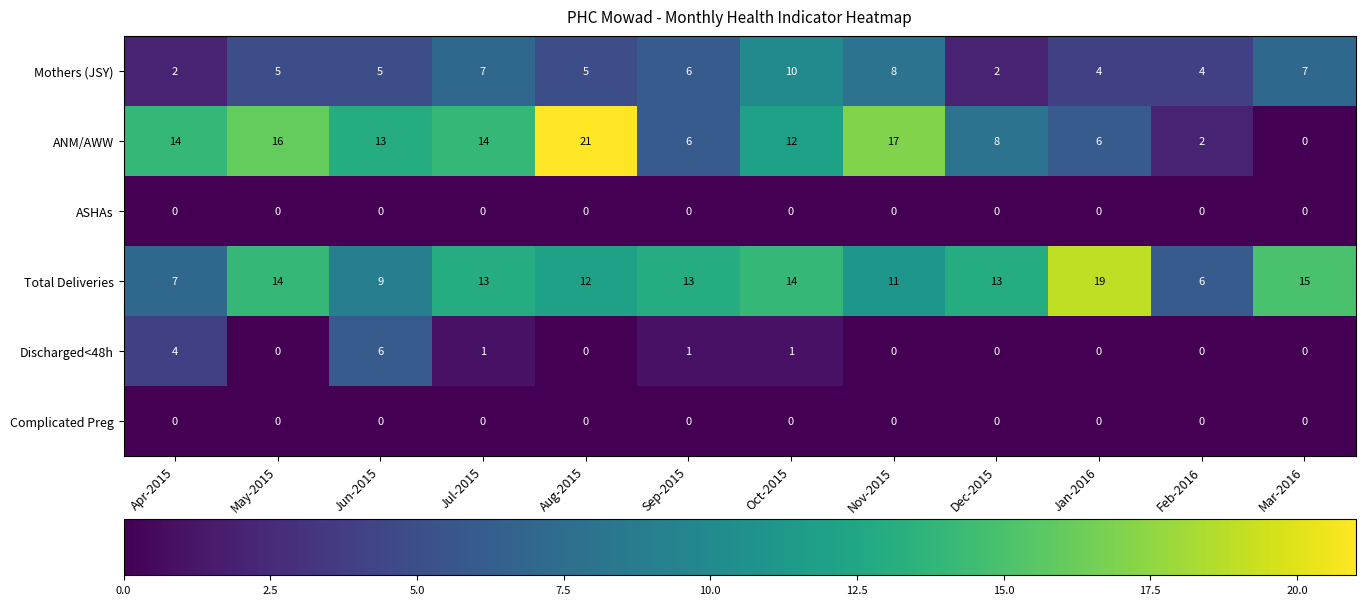

Which series has the widest spread of values?

ANM/AWW